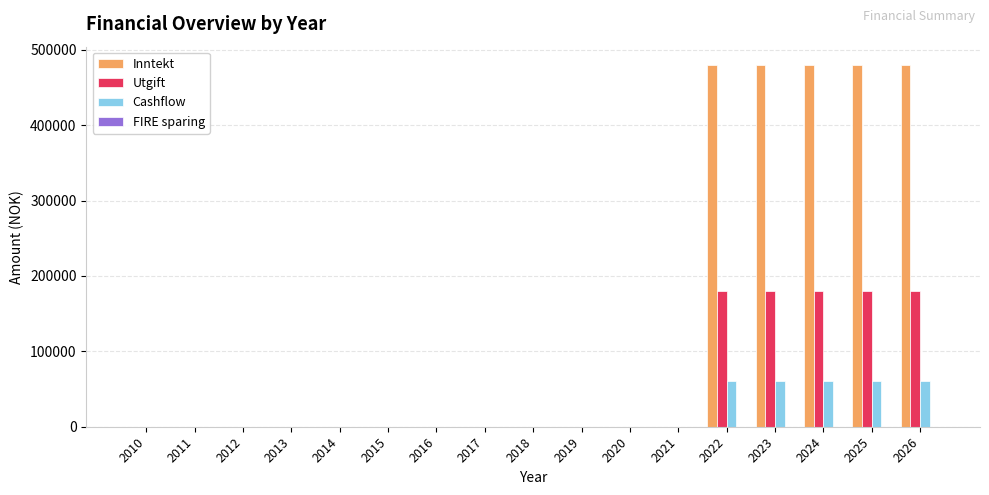

Which series has the largest total across all categories?

Inntekt